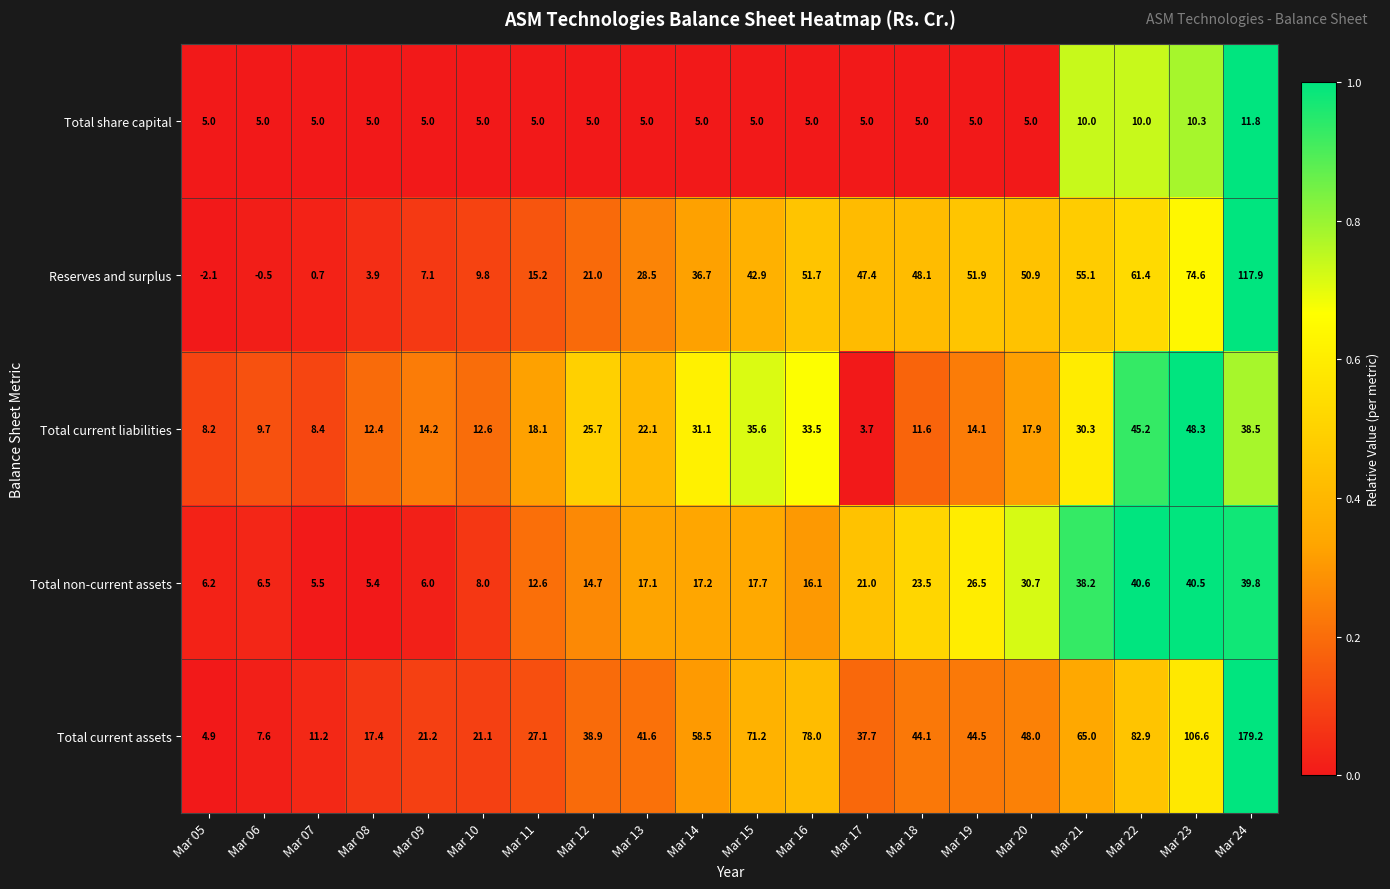

What is the spread (max minus min) of values at Mar 18?

43.1